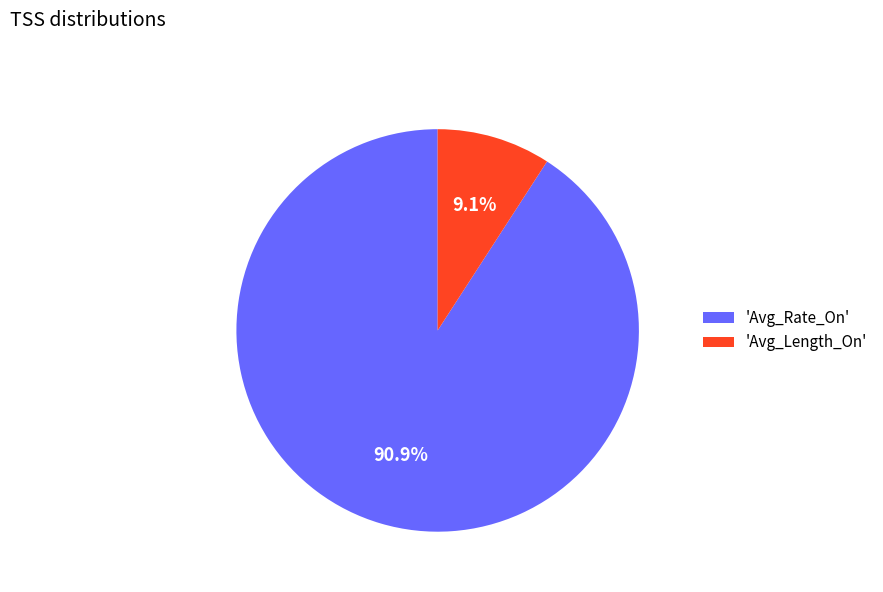

What is the largest slice in the pie chart?

'Avg_Rate_On'